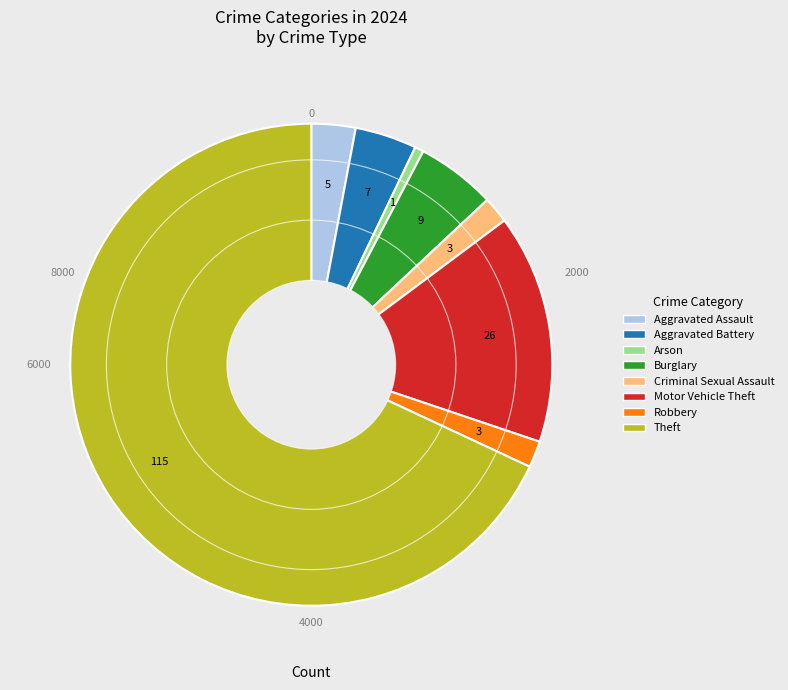

Which category has the smallest portion of the pie?

Arson